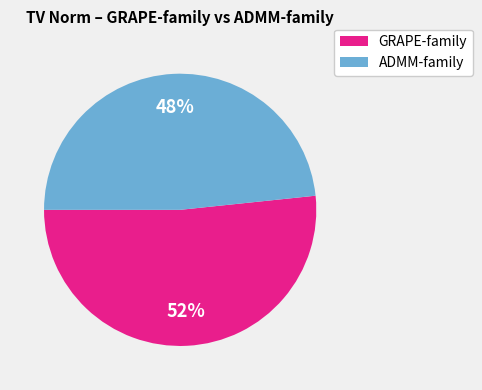

To the nearest percent, what is the average slice percentage?

50%